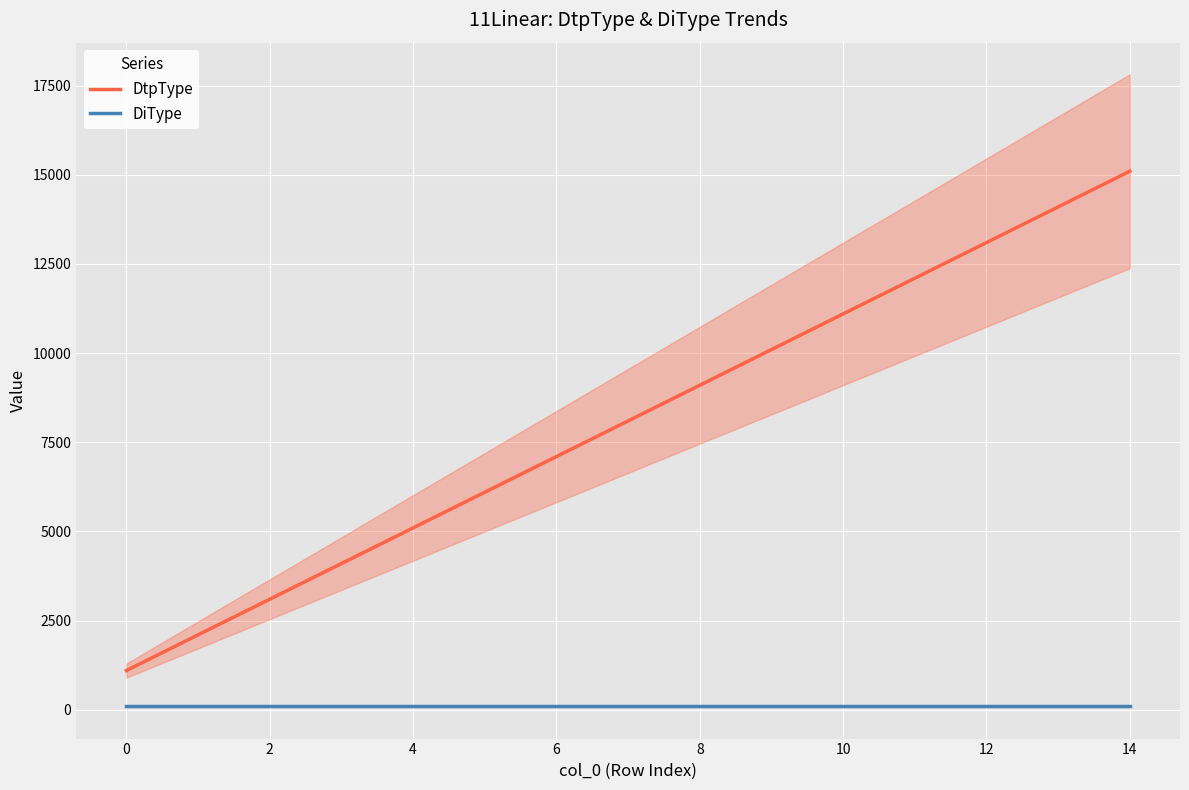

Read the DiType value at 13.

100